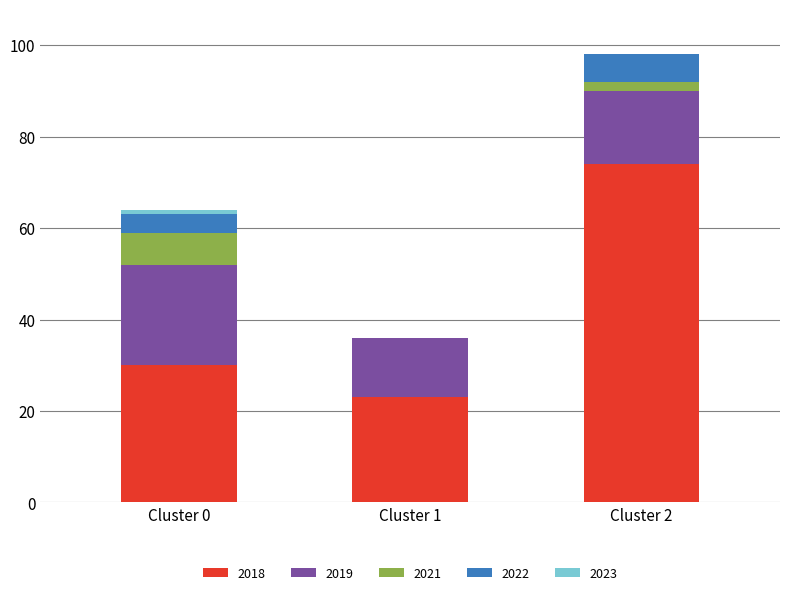

Where is 2018 nearest to the value 48?

Cluster 0